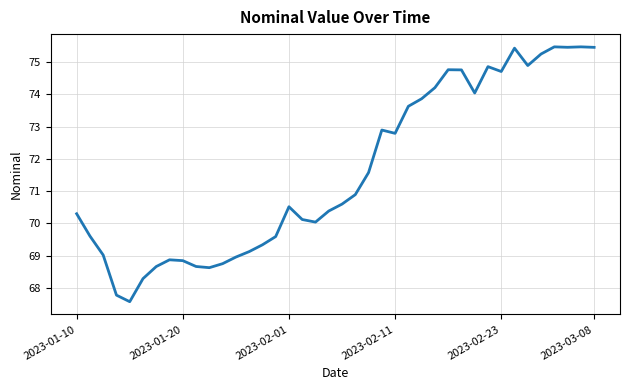

What is the difference between the maximum and minimum values?

7.9